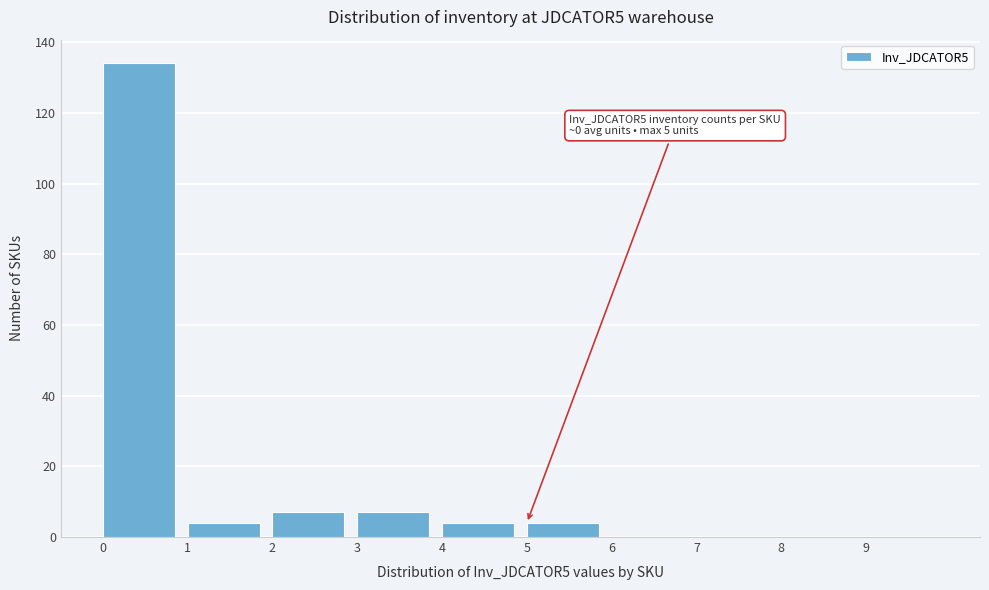

Which range on the x-axis has the tallest bar?

0 to 1